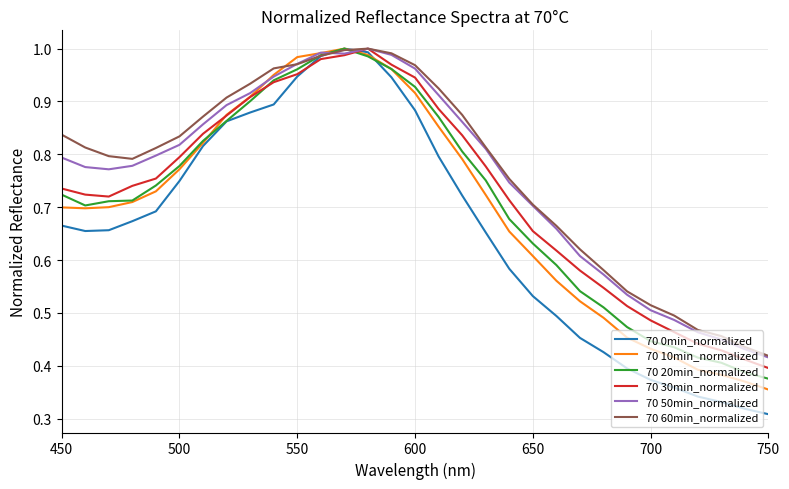

Which series has the largest range (max minus min)?

70 0min_normalized